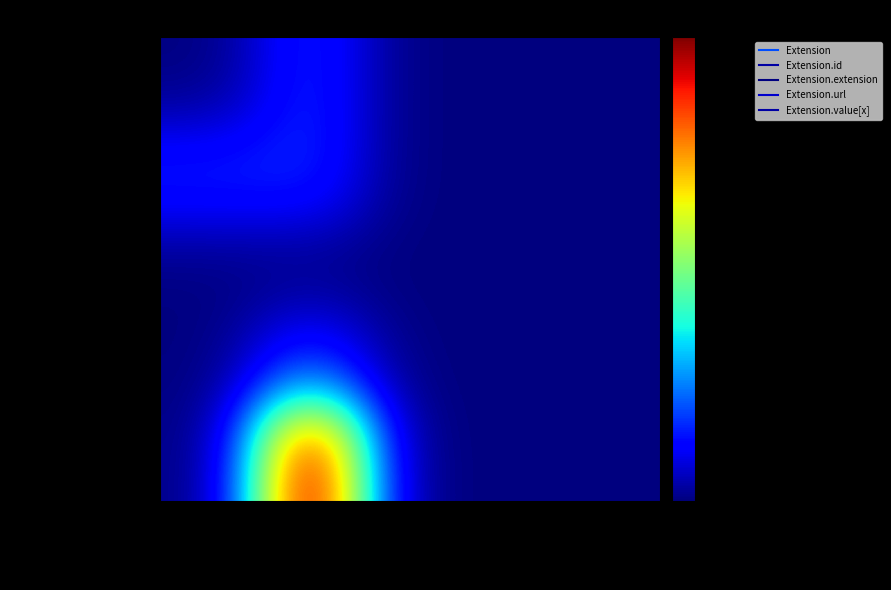

Between Max_numeric and Is_Summary, which is larger?

Max_numeric